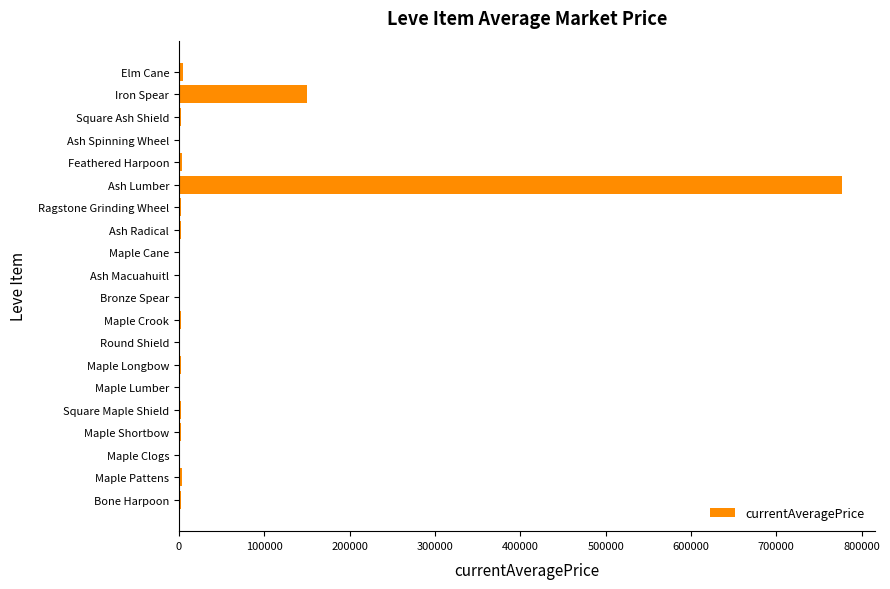

Is it true that the value at Round Shield is 0.0?

True